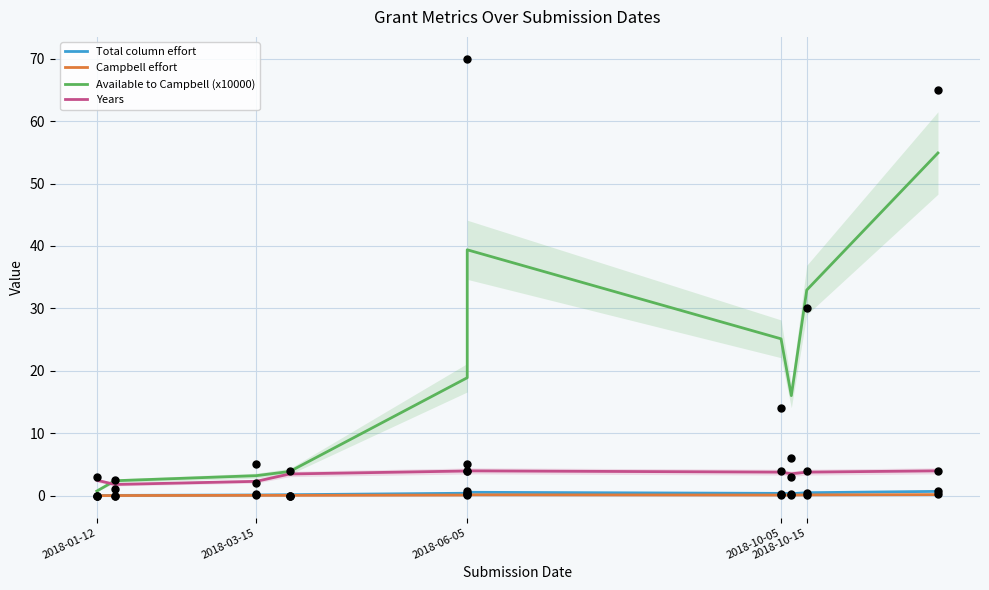

Which series reaches the minimum Y coordinate?

Campbell effort